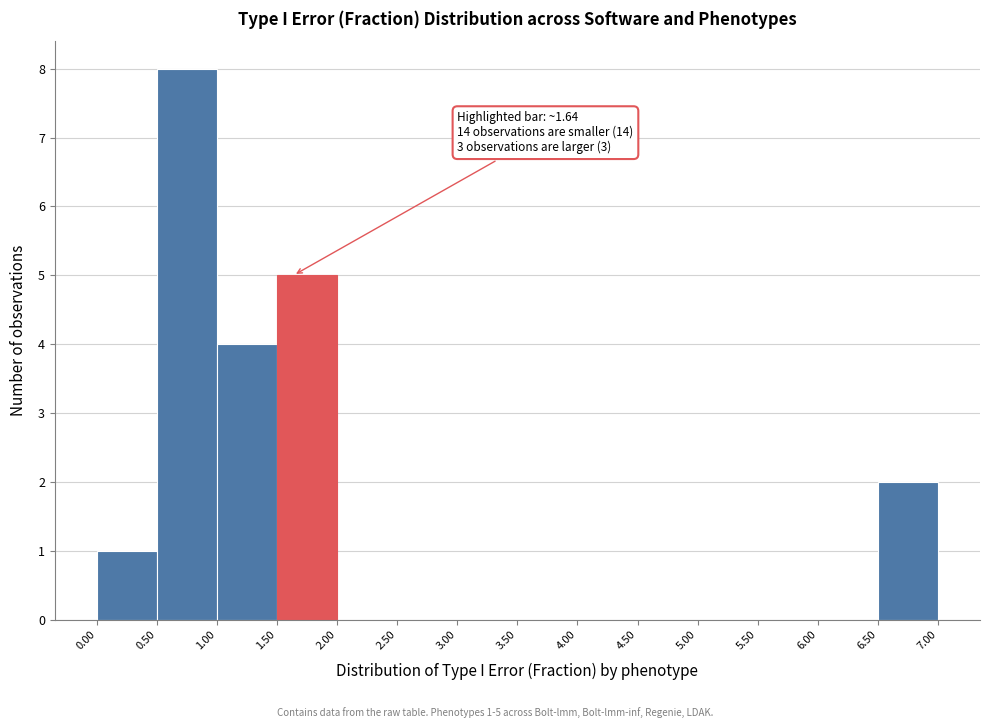

Over which range of the x-axis is the bar tallest?

0.50 to 1.00